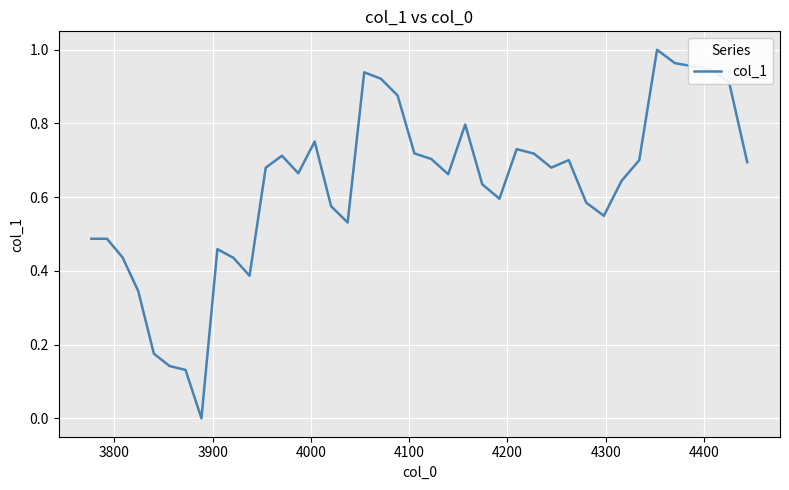

Is this an area chart (filled region under the line)?

No